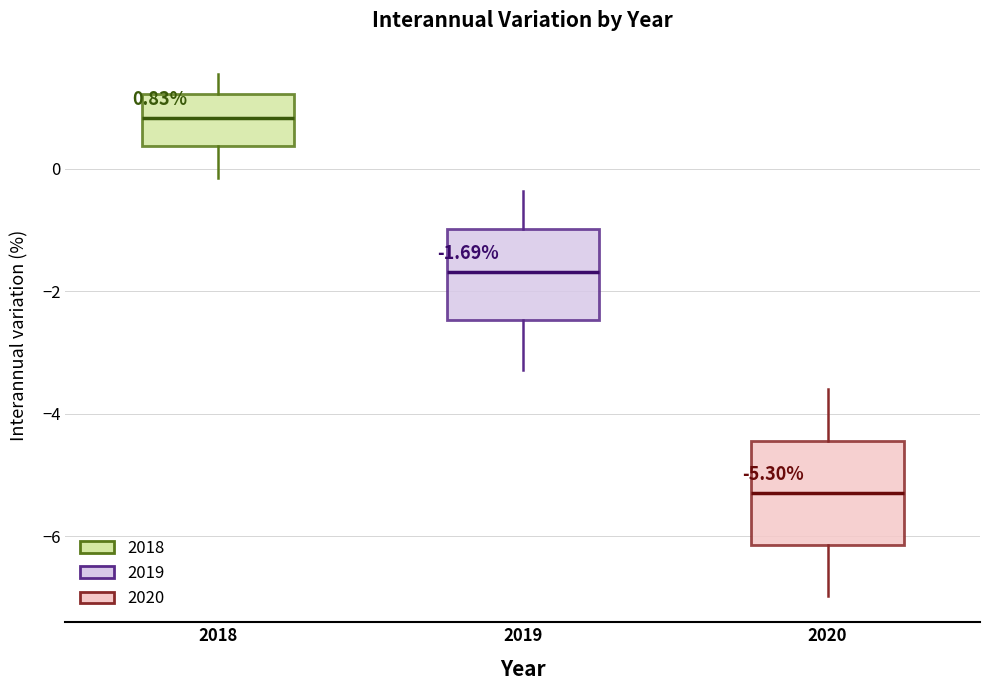

Which box's median line is the lowest?

2020